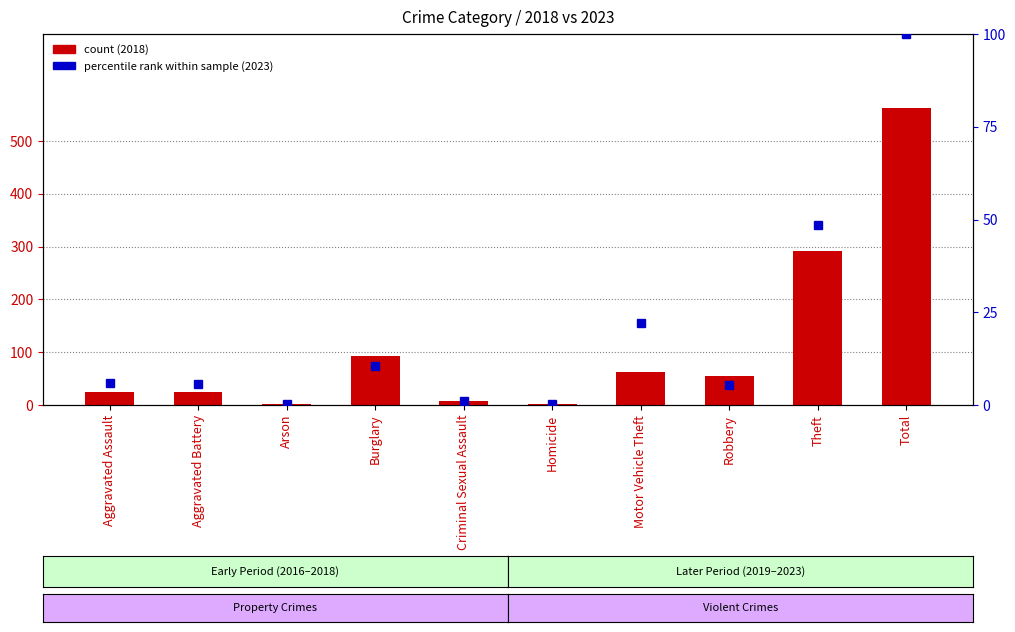

What is the label of the 3rd bar from the left?

Arson